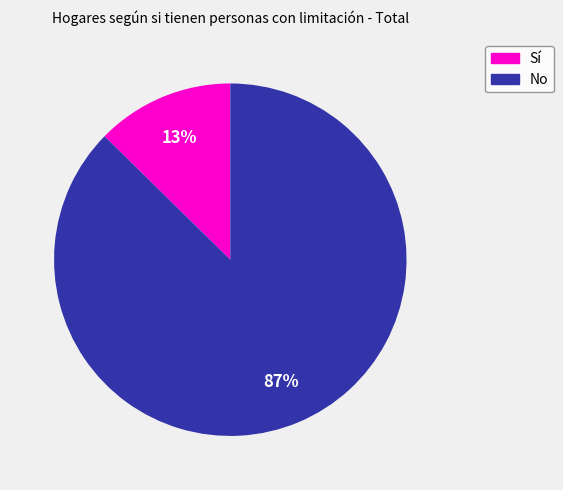

Is there any slice that represents more than half of the pie?

Yes